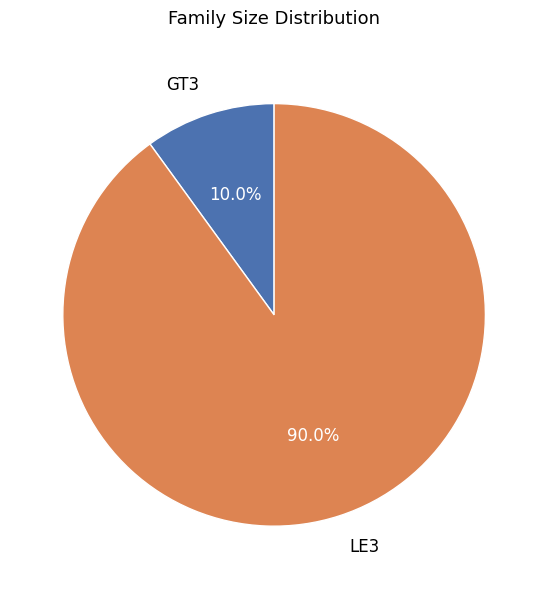

To the nearest percent, what is the average slice percentage?

50%